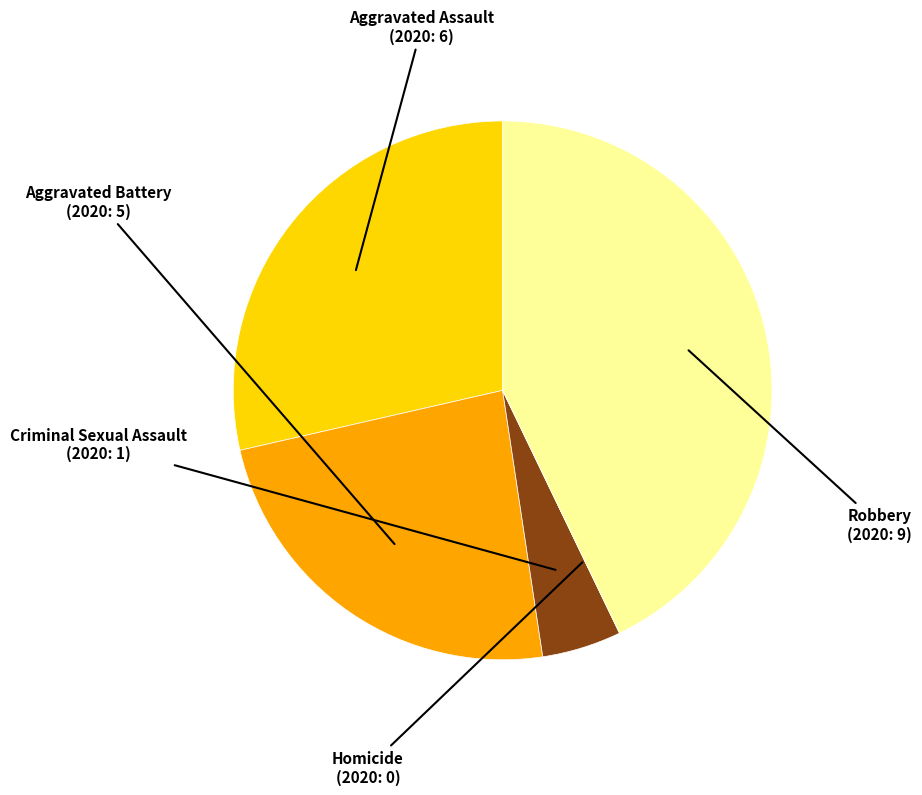

Between Aggravated Assault and Robbery, which is larger?

Robbery